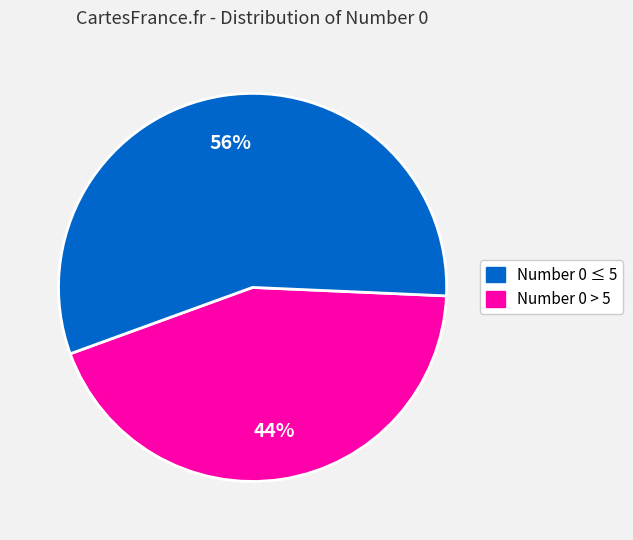

To the nearest percent, what is the average slice percentage?

50%